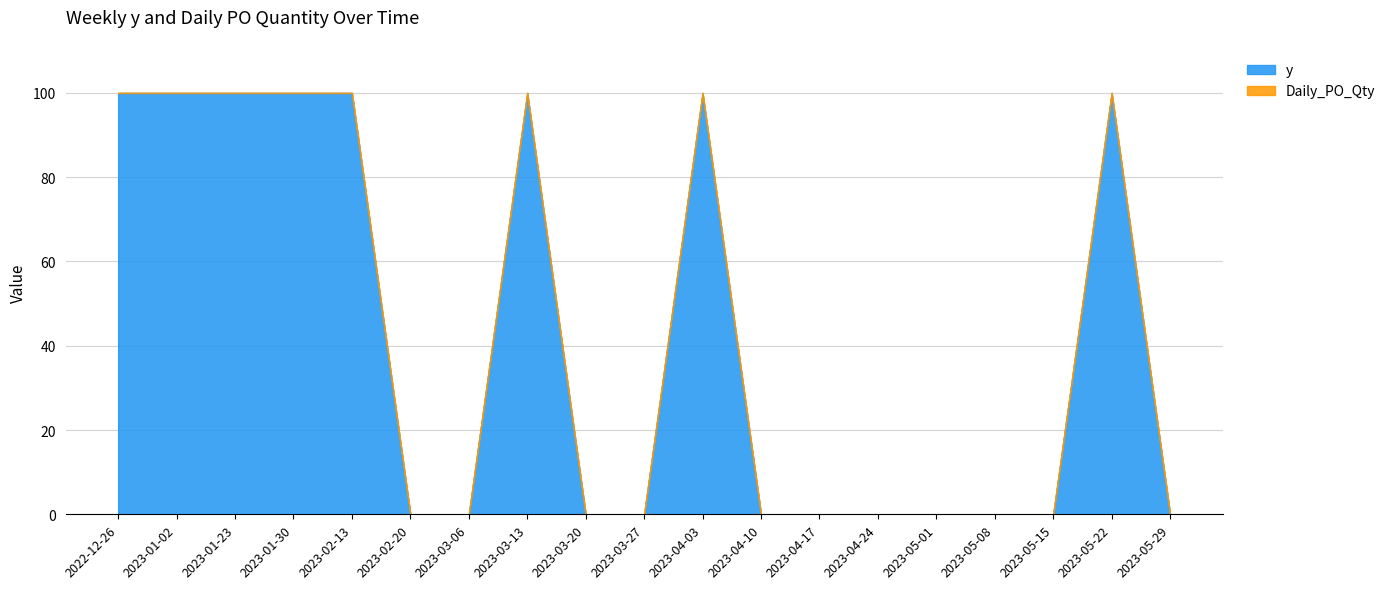

True or false: Daily_PO_Qty and y cross at least once.

False